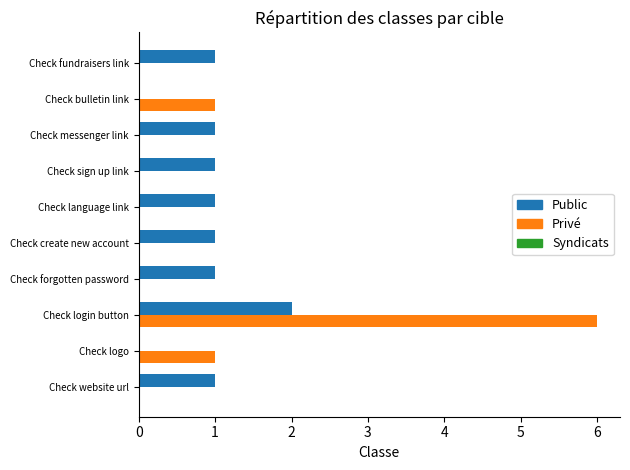

Count the number of data series in this chart.

2